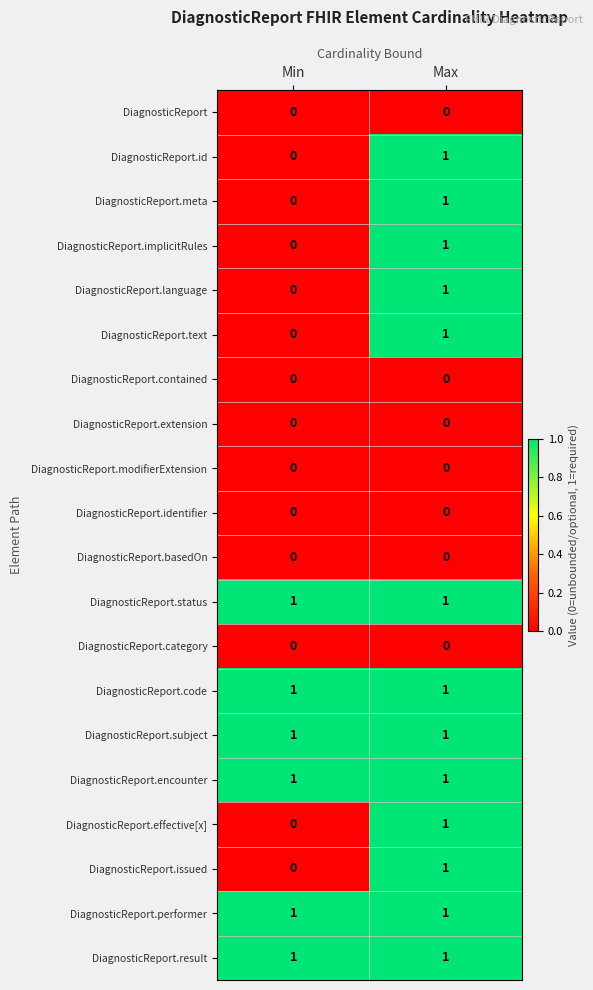

At how many categories does at least one series exceed 0?

2